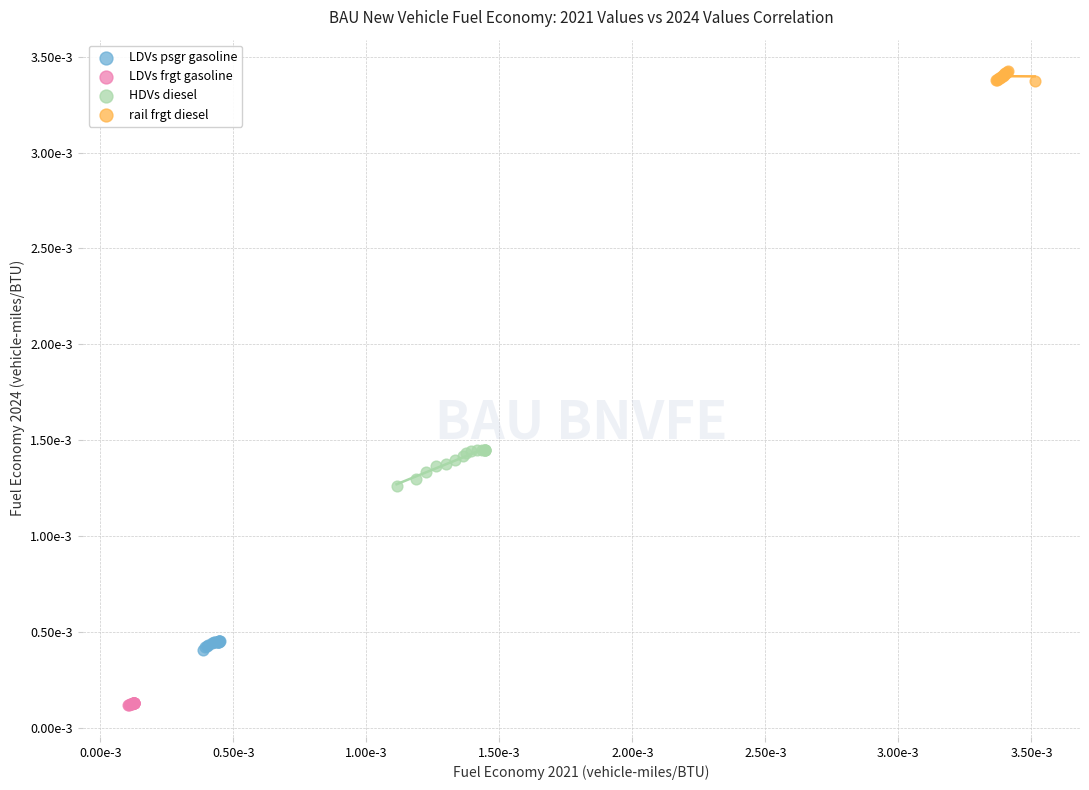

Which series contains the lowest Y value?

LDVs frgt gasoline